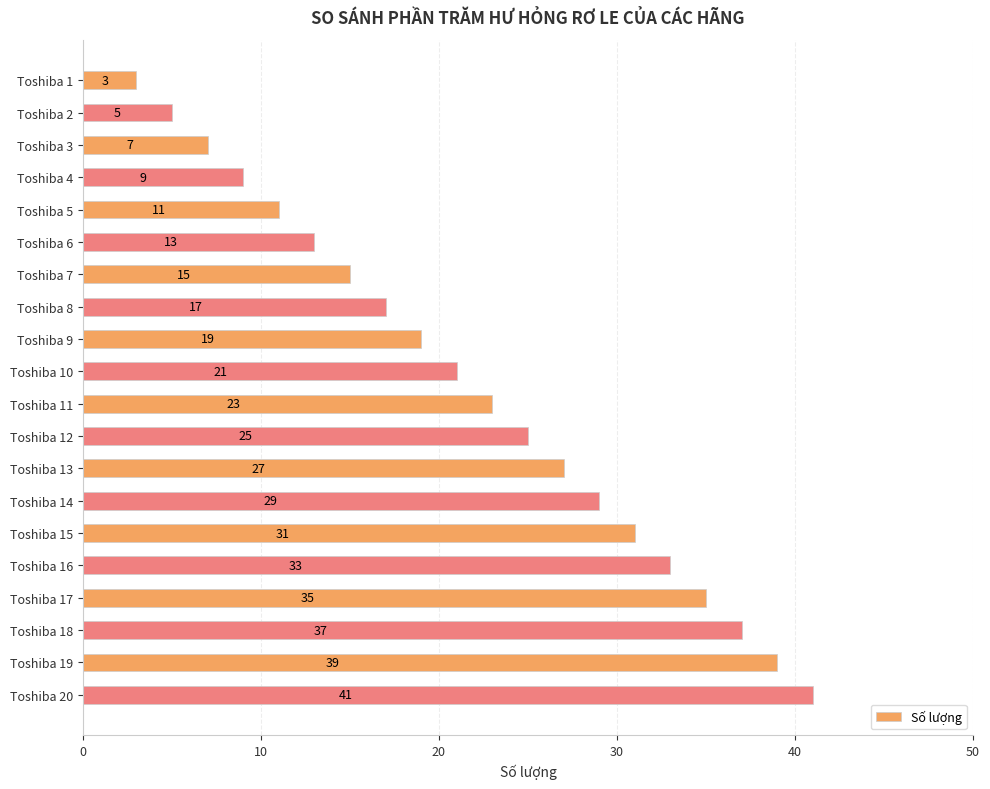

List the labels in order of value, smallest first.

Toshiba 1, Toshiba 2, Toshiba 3, Toshiba 4, Toshiba 5, Toshiba 6, Toshiba 7, Toshiba 8, Toshiba 9, Toshiba 10, Toshiba 11, Toshiba 12, Toshiba 13, Toshiba 14, Toshiba 15, Toshiba 16, Toshiba 17, Toshiba 18, Toshiba 19, Toshiba 20